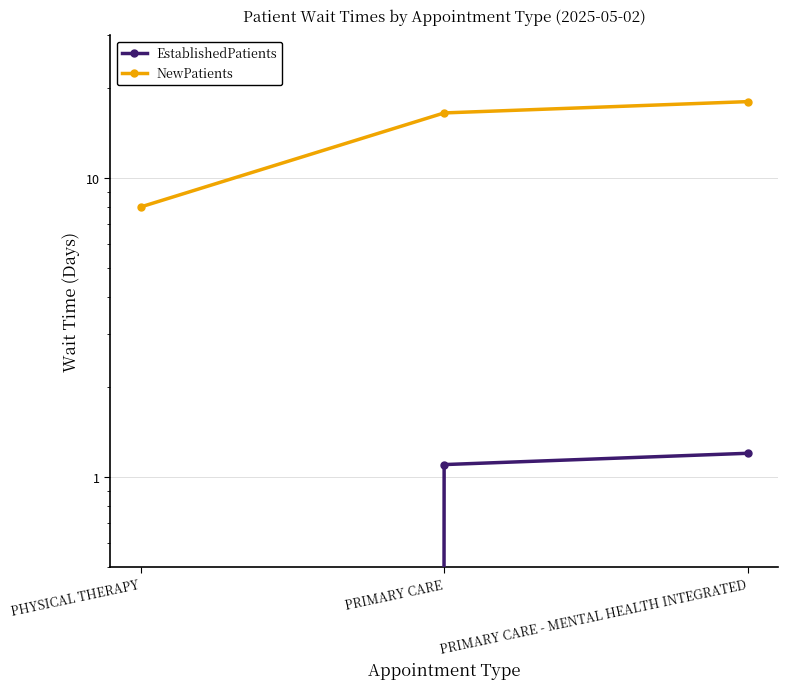

True or false: NewPatients has a value of 11.4 at PRIMARY CARE.

False